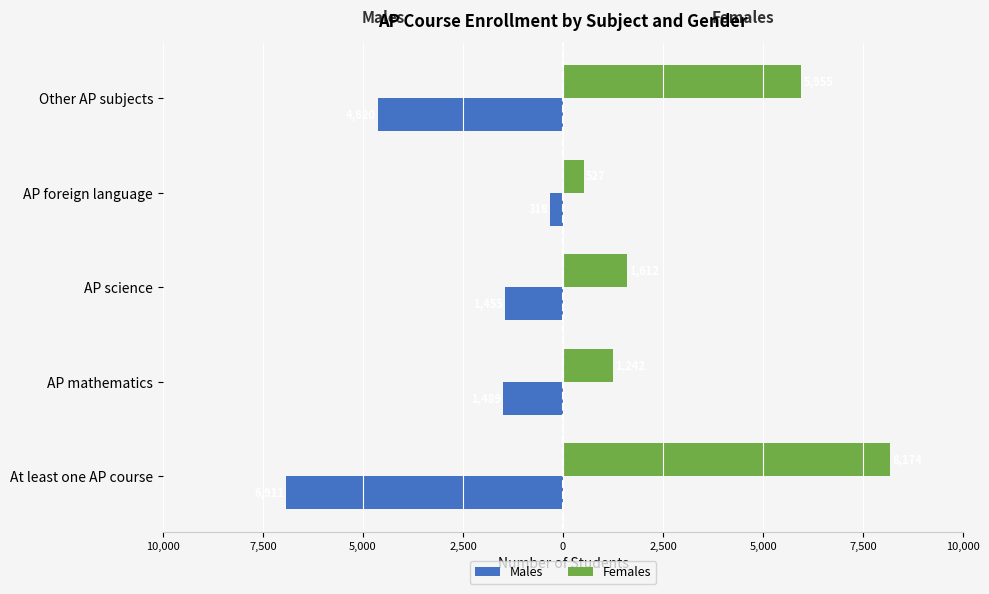

What are all the series names shown in the legend?

Males, Females